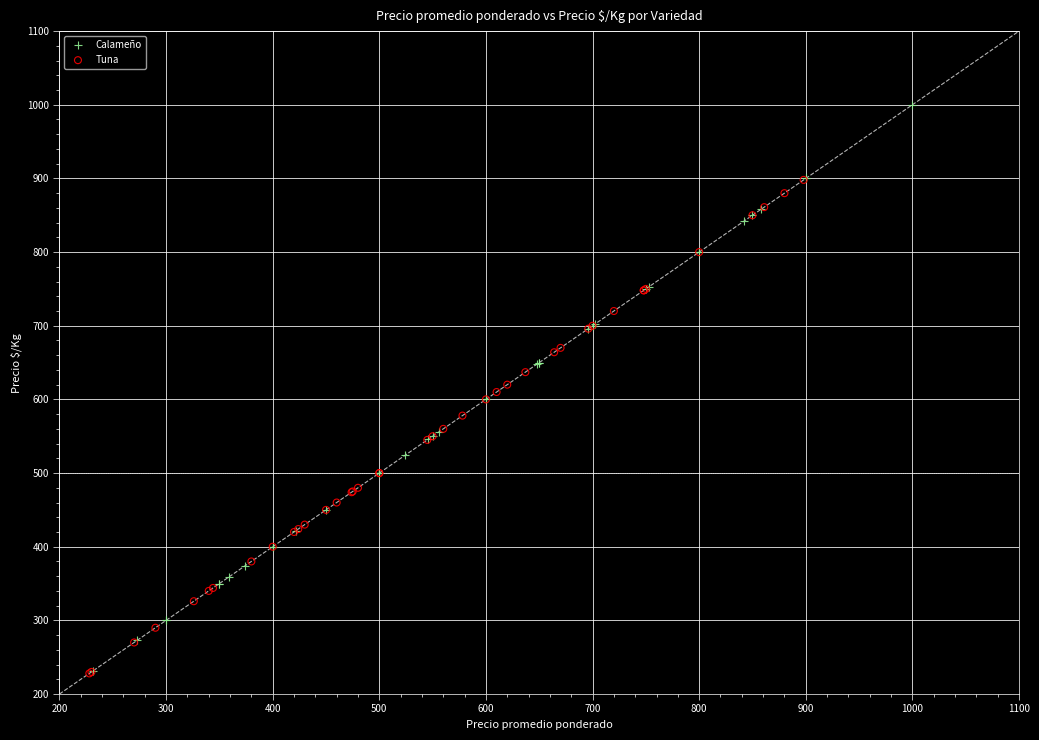

Which series has the widest spread of Y values?

Calameño